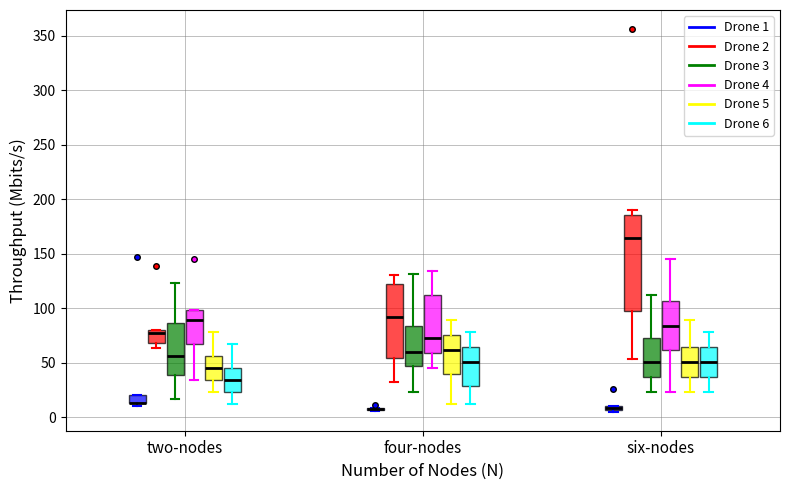

Where does the median line of the box for six-nodes (Drone 6) sit on the y-axis? The values are not printed on the chart, so give them approximately, as read against the axis.

50